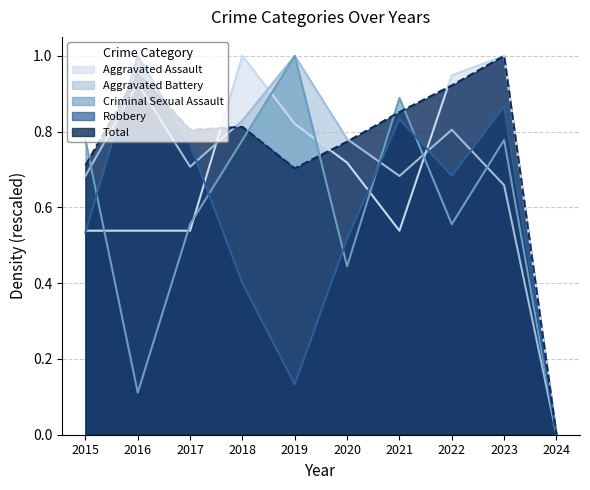

The Aggravated Assault series shows 0.5 at 2023. True or false?

False